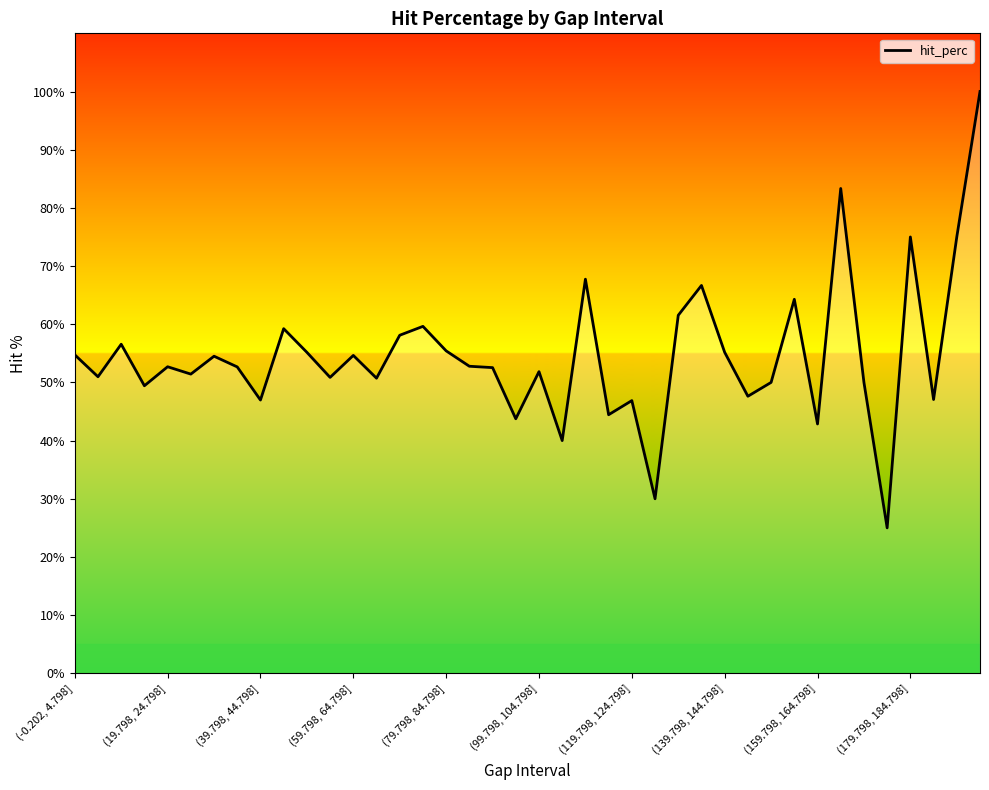

Reading left to right, transcribe all the data shown in this chart.

54.7	51.0	56.6	49.4	52.7	51.4	54.5	52.7	47.0	59.2	55.2	50.9	54.6	50.7	58.1	59.6	55.4	52.8	52.5	43.8	51.9	40.0	67.7	44.4	46.9	30.0	61.5	66.7	55.2	47.6	50.0	64.3	42.9	83.3	50.0	25.0	75.0	47.1	75.0	100.0